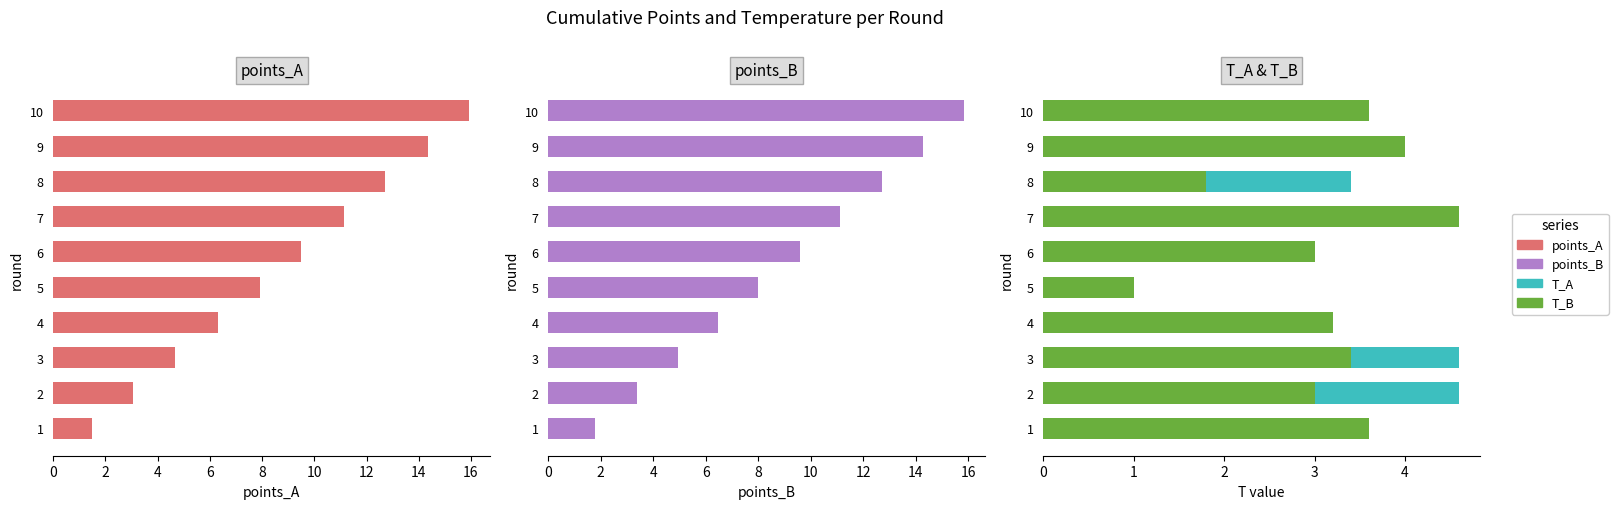

Which series has the widest spread of values?

points_A